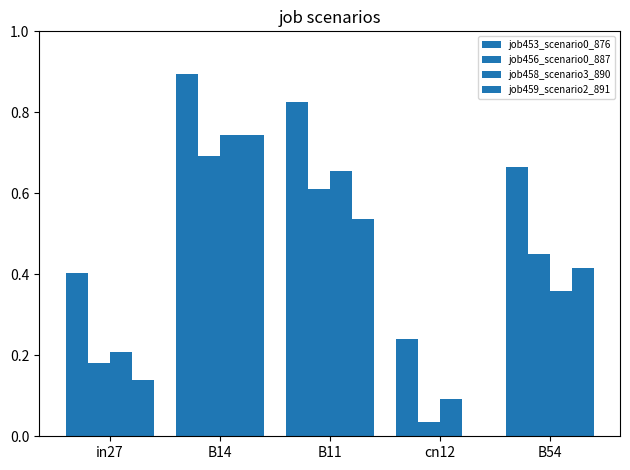

The job459_scenario2_891 series shows 0.2 at B54. True or false?

False